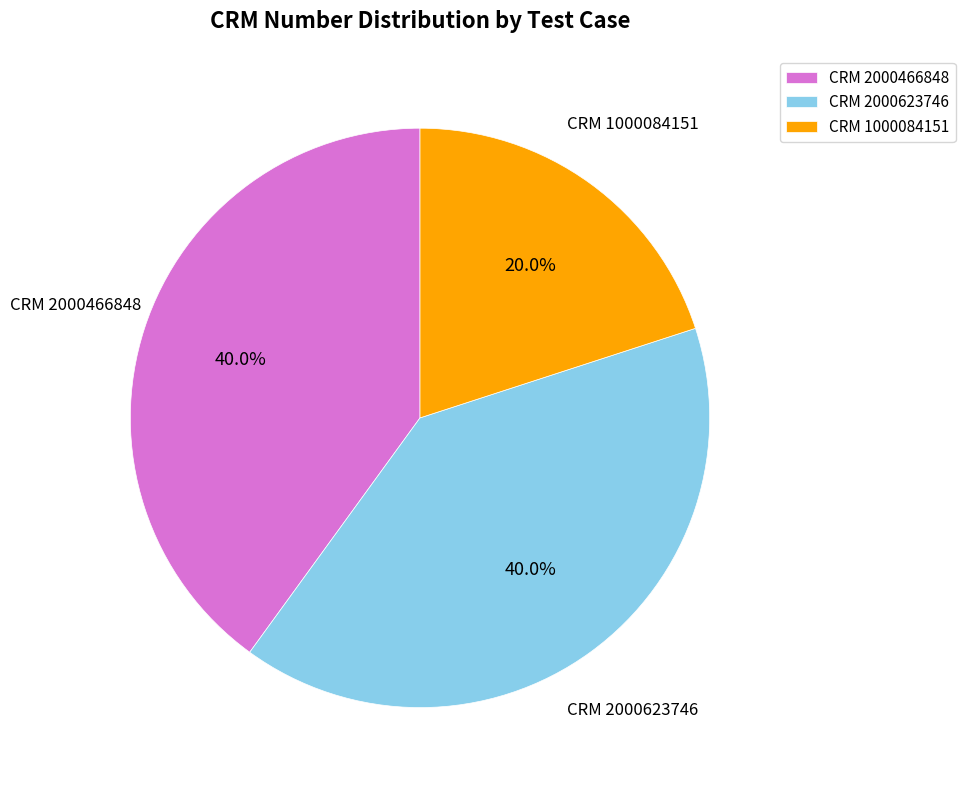

Count the number of slices in the pie.

3